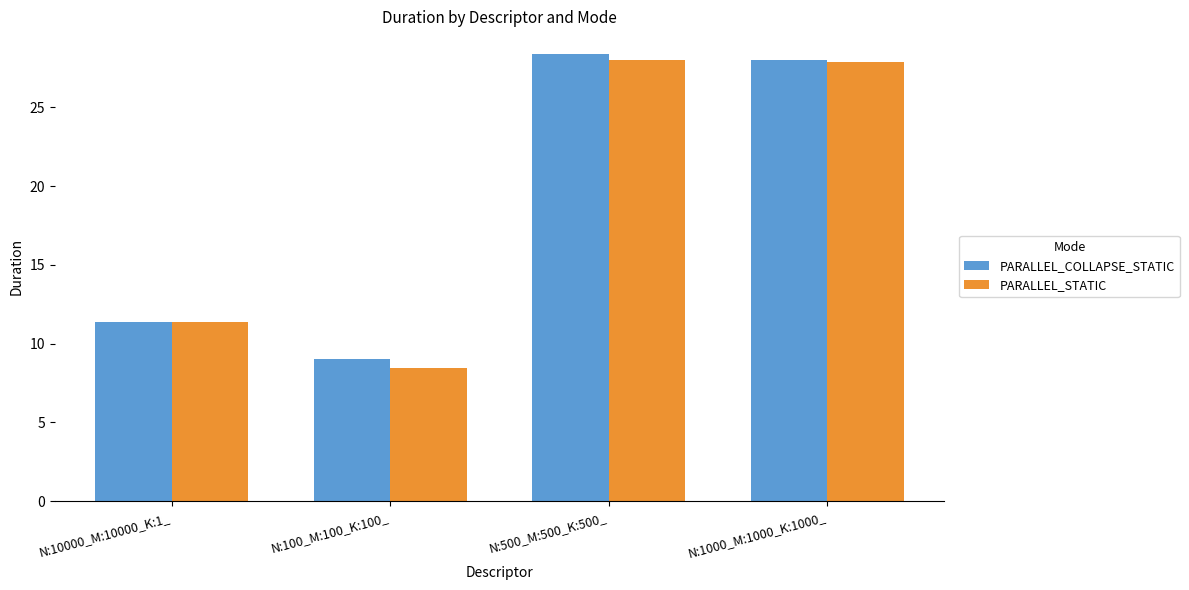

What are all the series names shown in the legend?

PARALLEL_COLLAPSE_STATIC, PARALLEL_STATIC